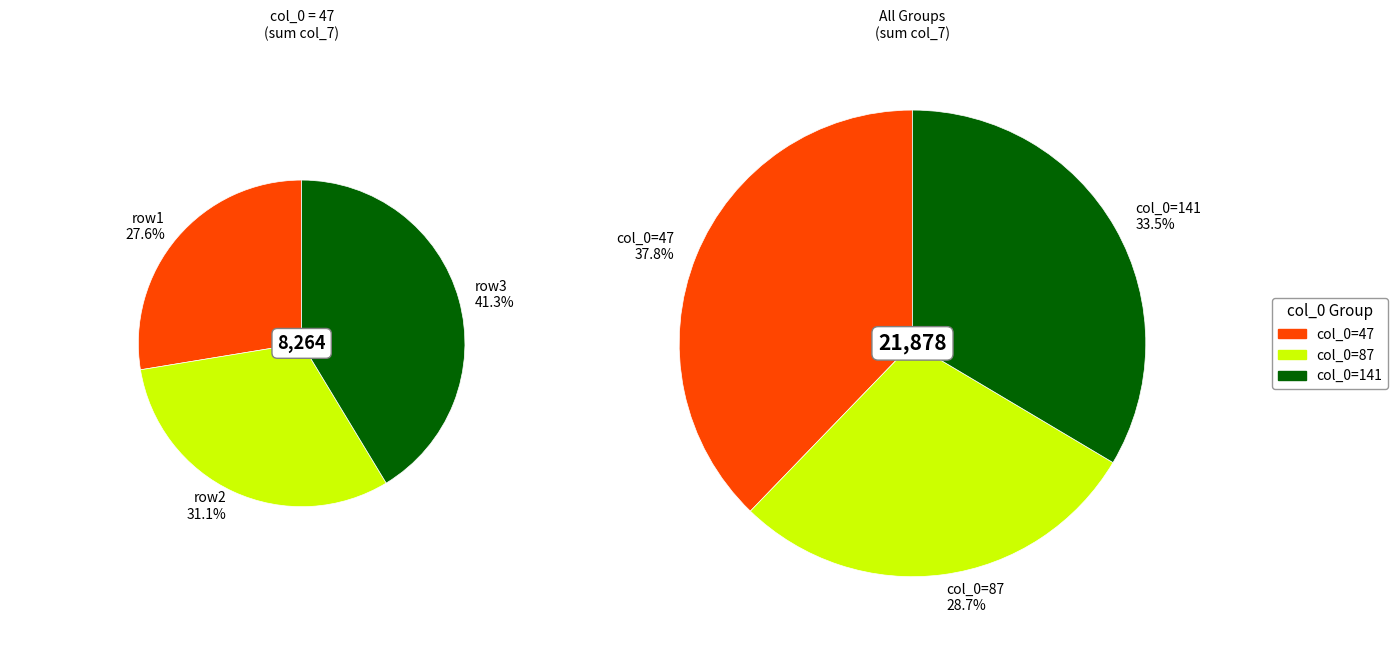

Rank the series at 87 from highest to lowest value.

47, 141, 87